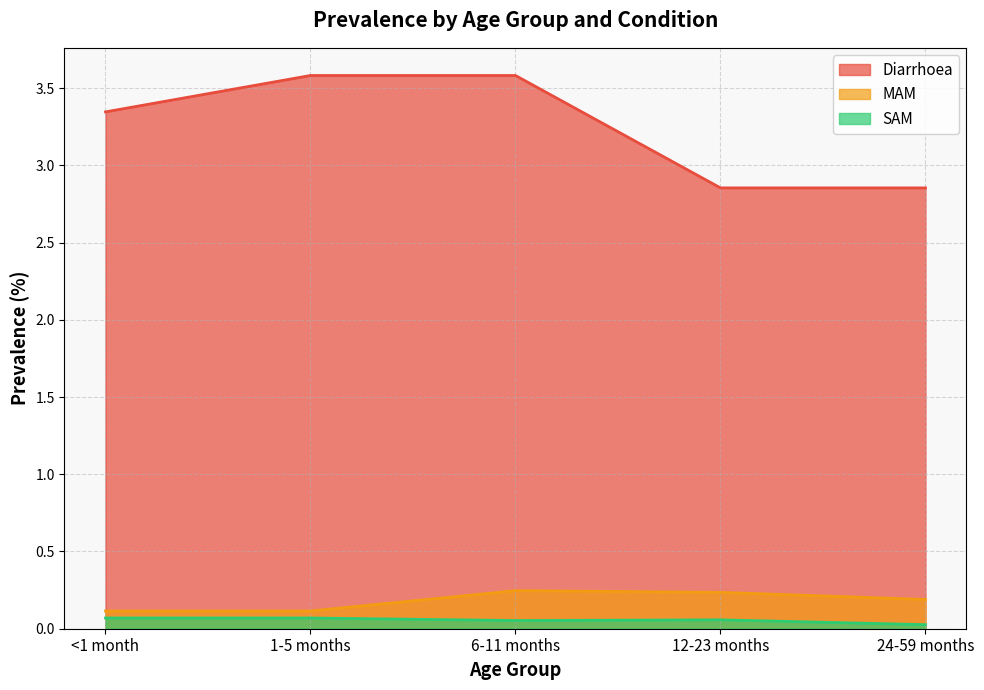

True or false: MAM and Diarrhoea intersect in this chart.

False